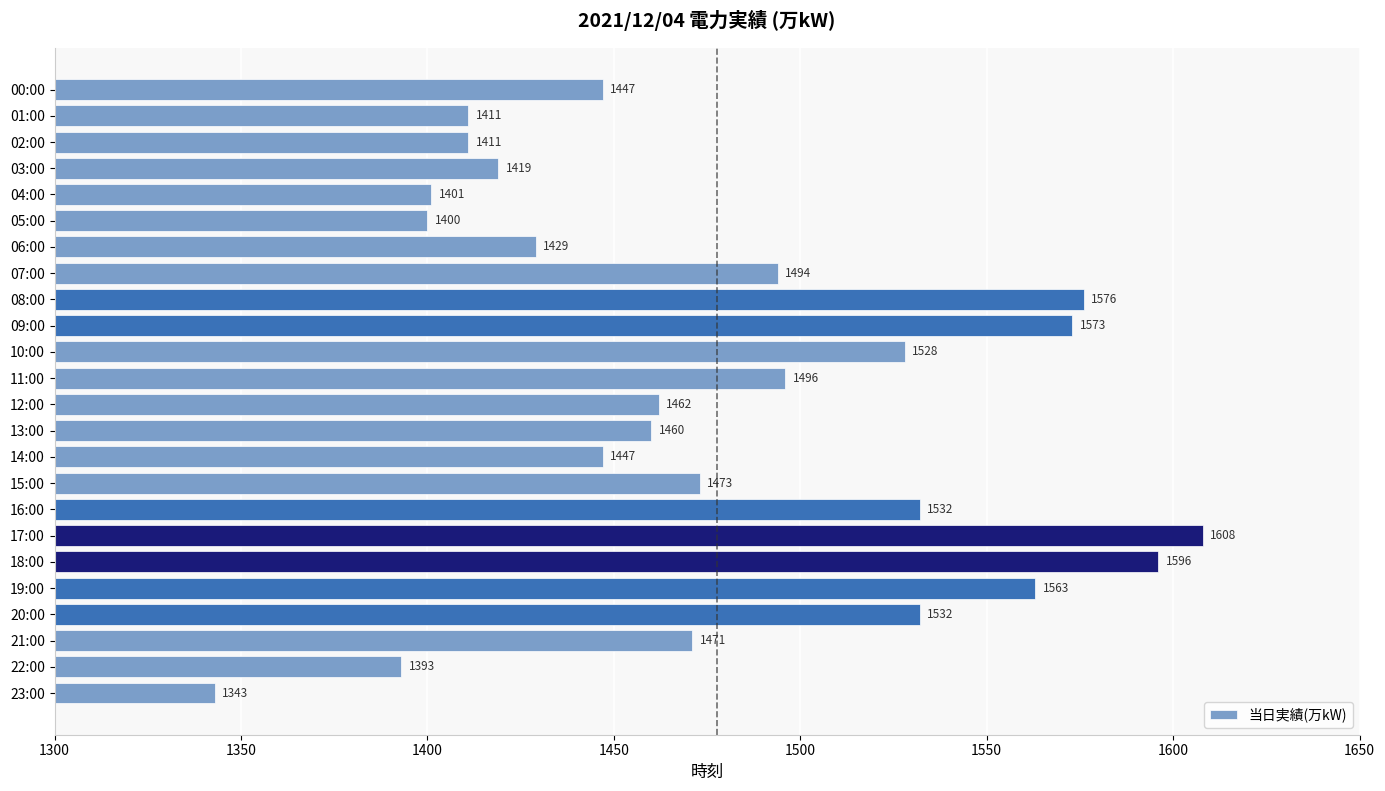

At which label is the value closest to 1475?

15:00